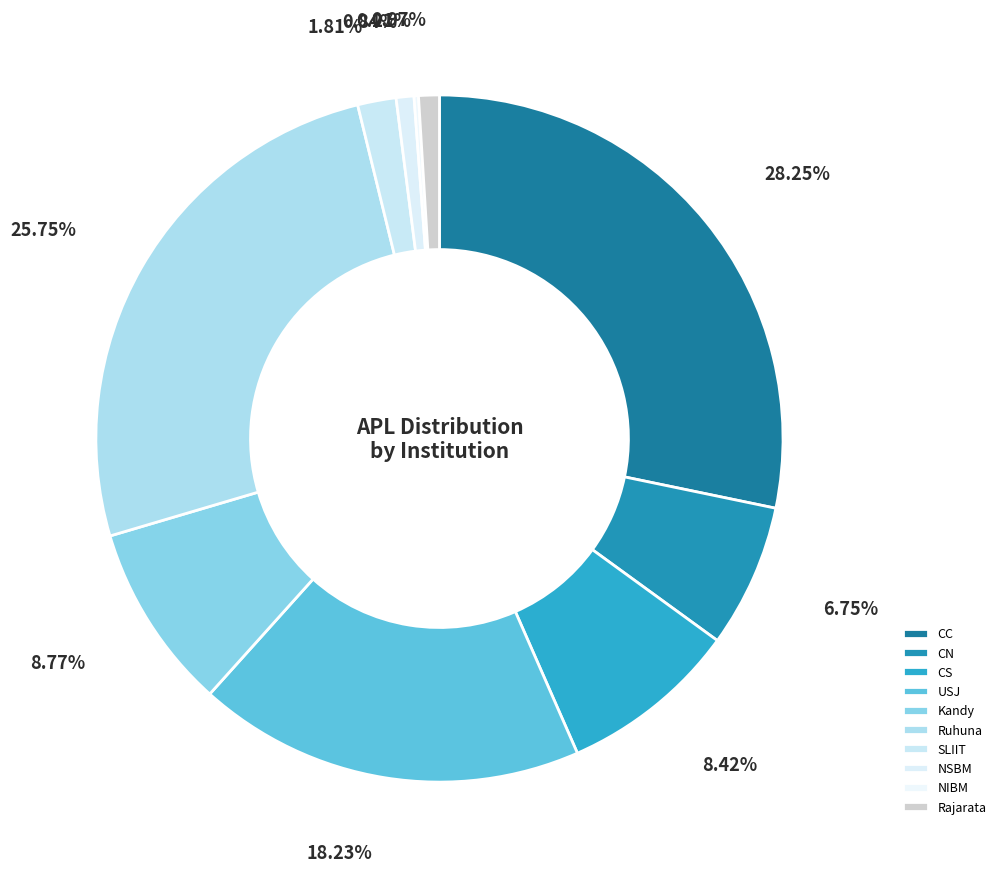

How many segments does this pie chart have?

10